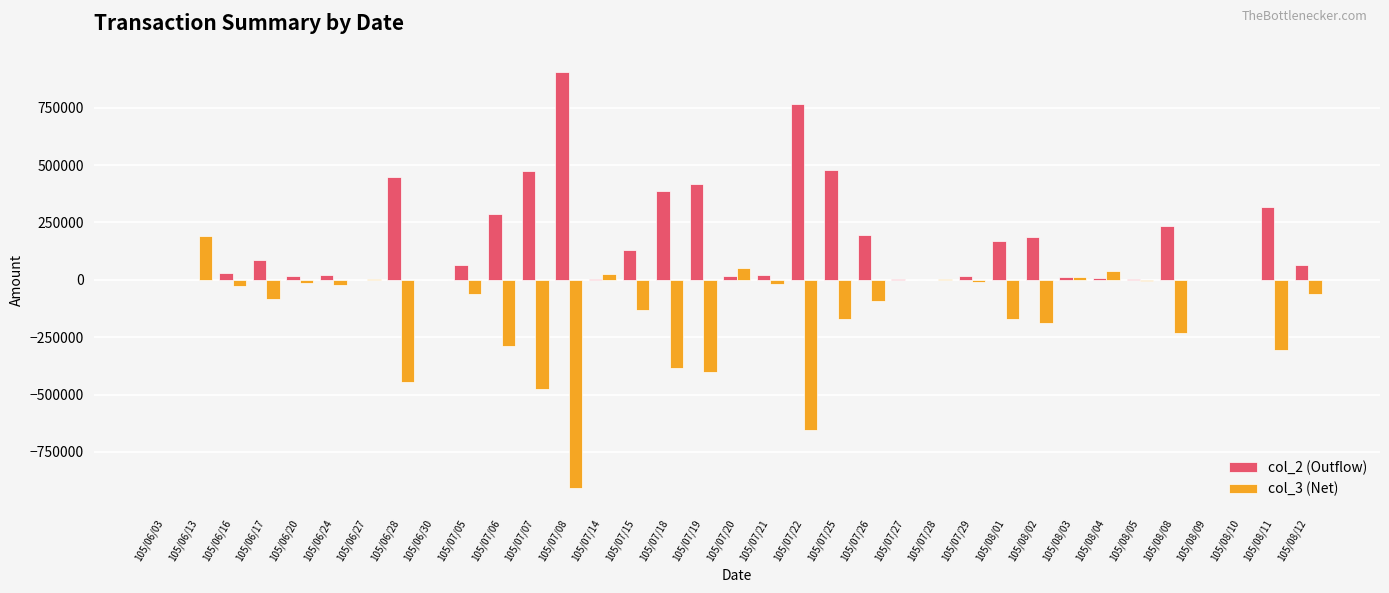

Where does the col_3 (Net) series first go above -29000?

105/06/03